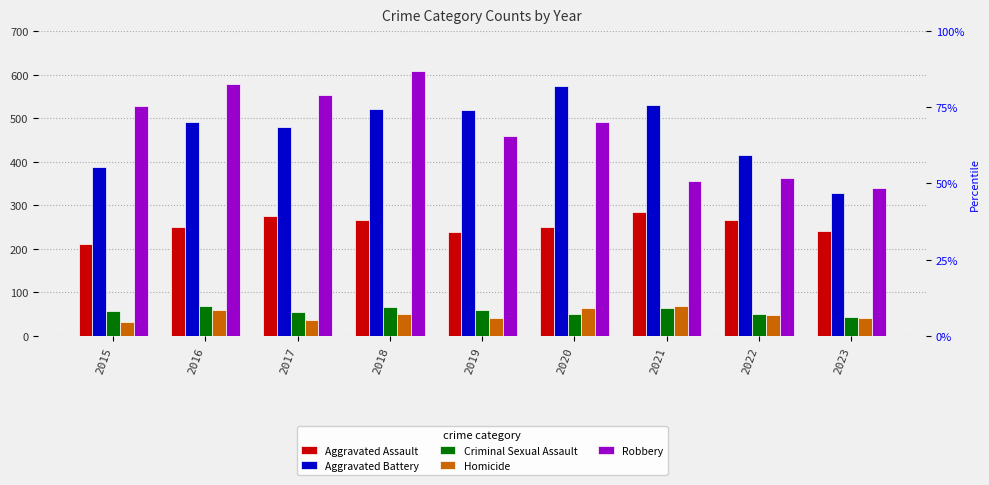

At which label does Aggravated Battery reach its peak?

2020